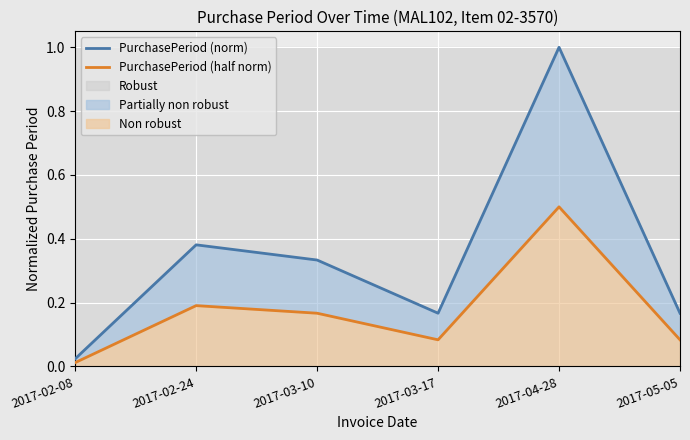

Is the value of PurchasePeriod (norm) at 2017-03-17 greater than the value of PurchasePeriod (half norm) at 2017-02-08?

Yes